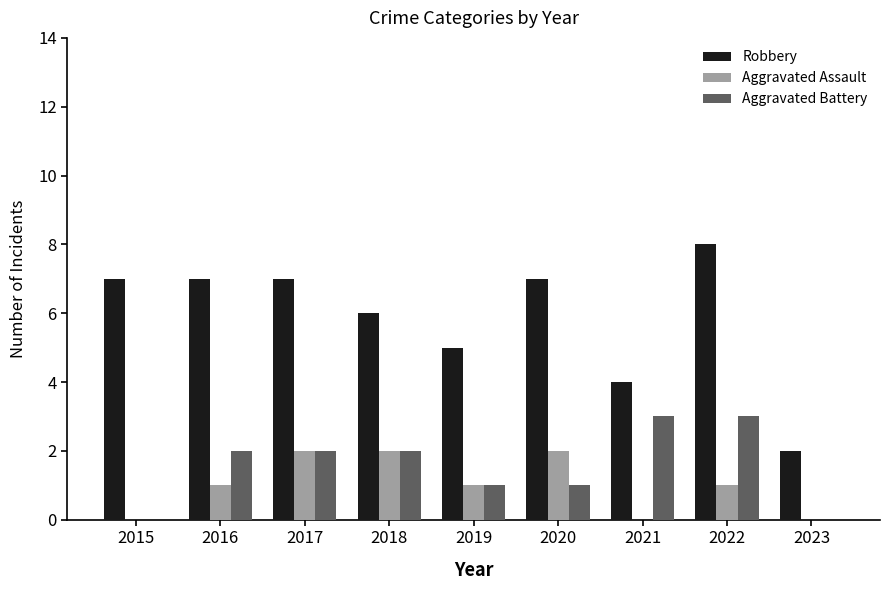

What is the sum of the Robbery values at 2021 and 2019?

9